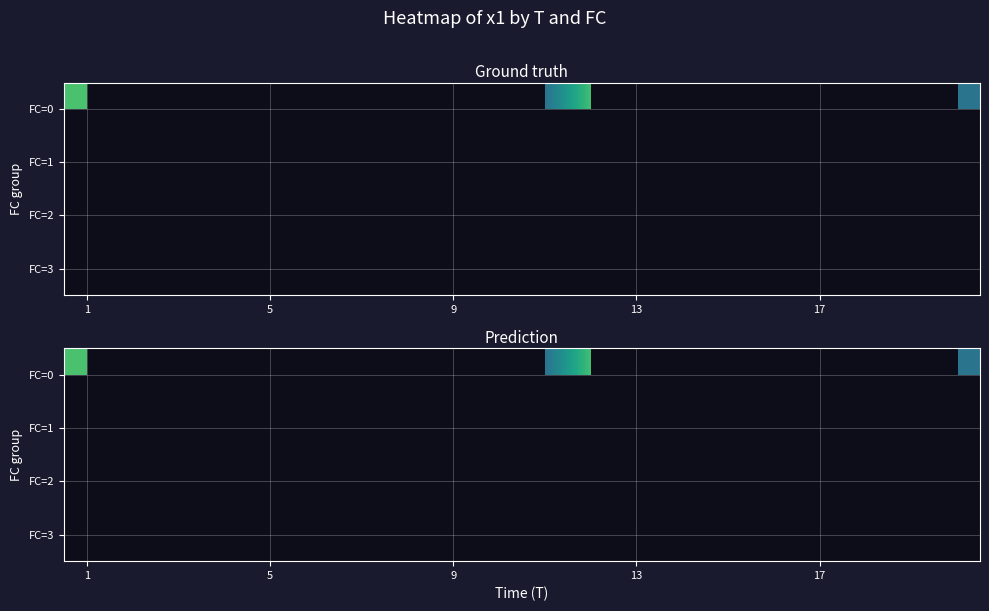

Rank the series at 17 from highest to lowest value.

FC=0, FC=1, FC=2, FC=3